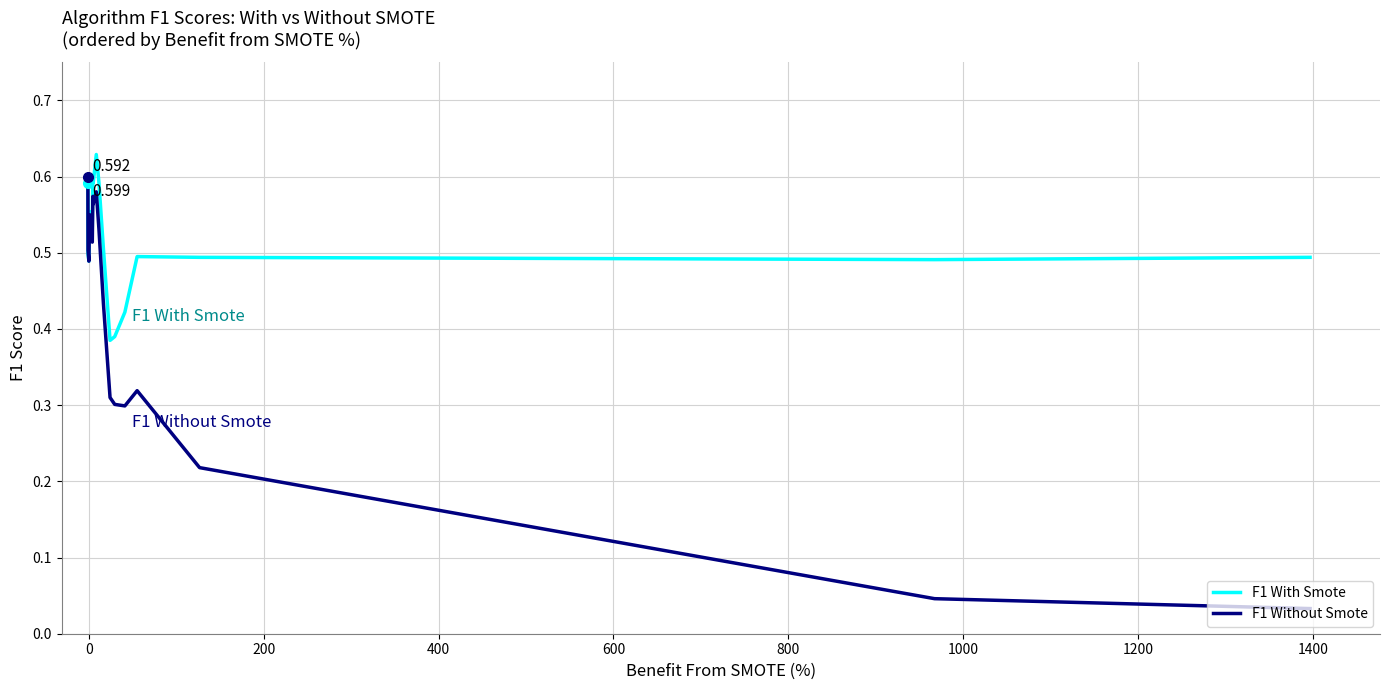

In F1 Without Smote, how many points are lower than both neighbors (excluding endpoints)?

4